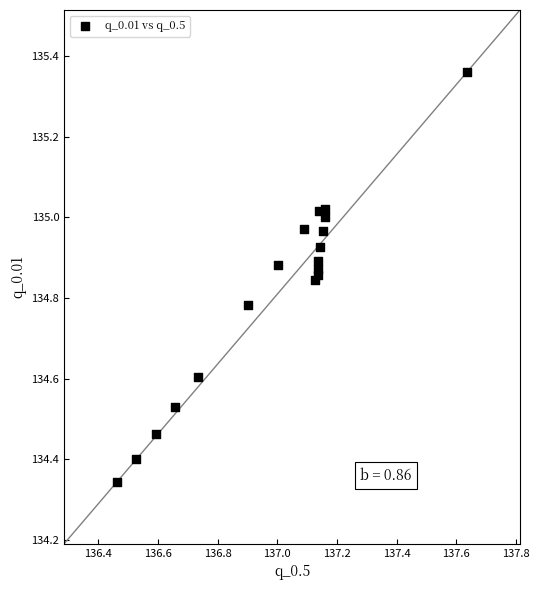

What is the range of X values (max minus min)?

1.2